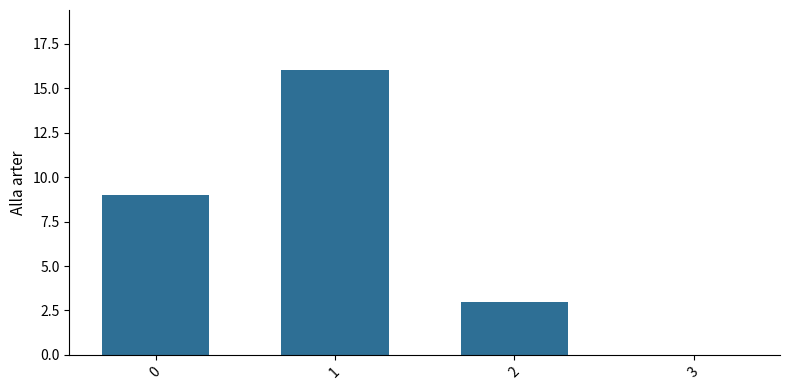

What value does the data have at 0?

9